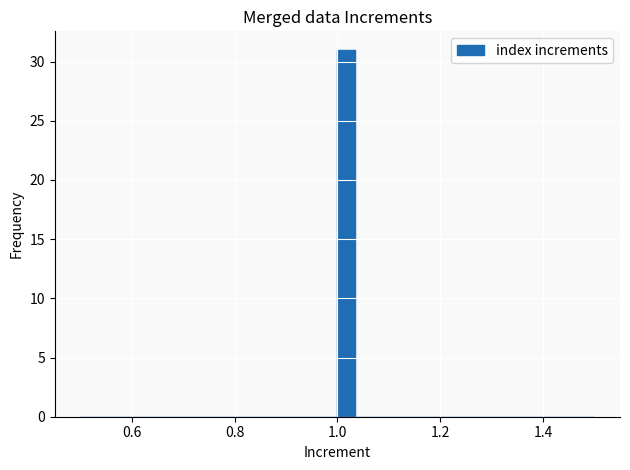

Read against the x-axis, roughly where is the centre of the tallest bar?

1.02